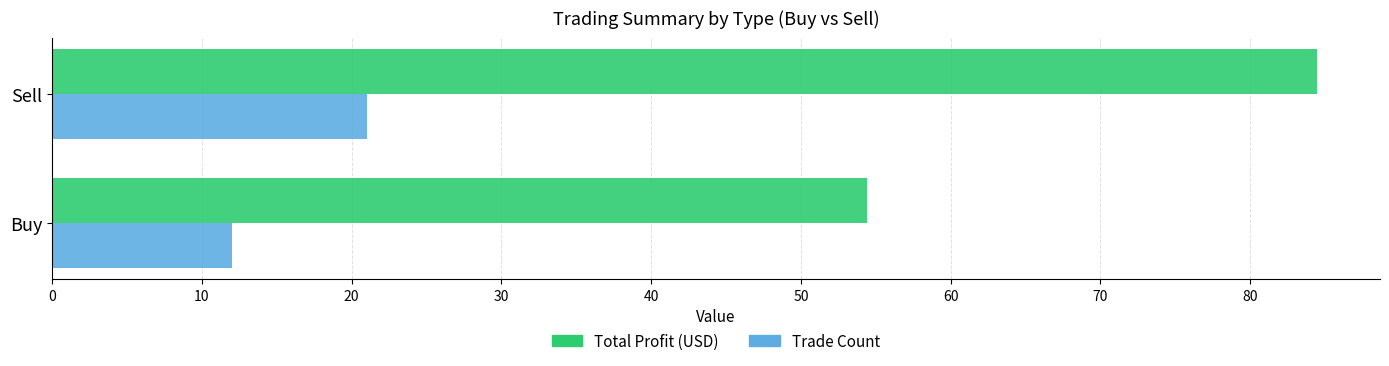

Where is Trade Count nearest to the value 16?

Buy